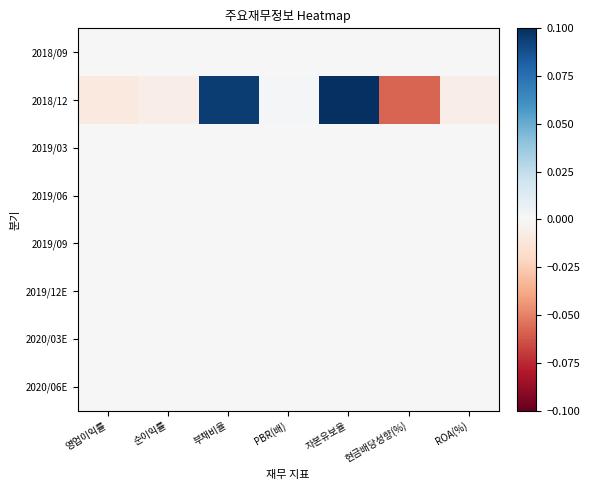

What is the difference between the highest and lowest values at 현금배당성향(%)?

0.1